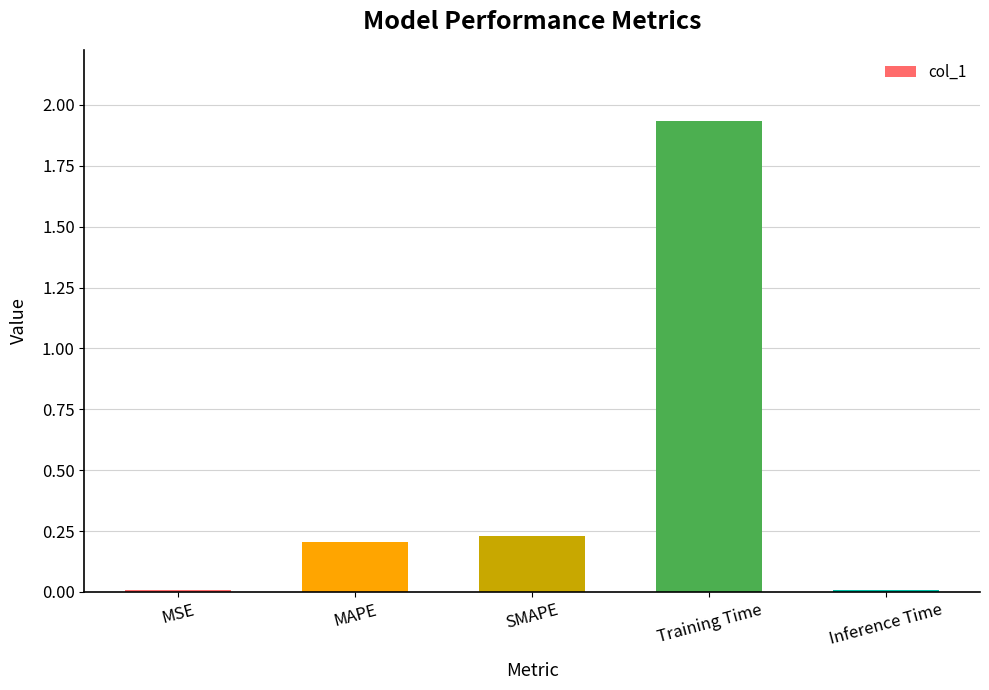

What is the label of the 4th bar from the right?

MAPE